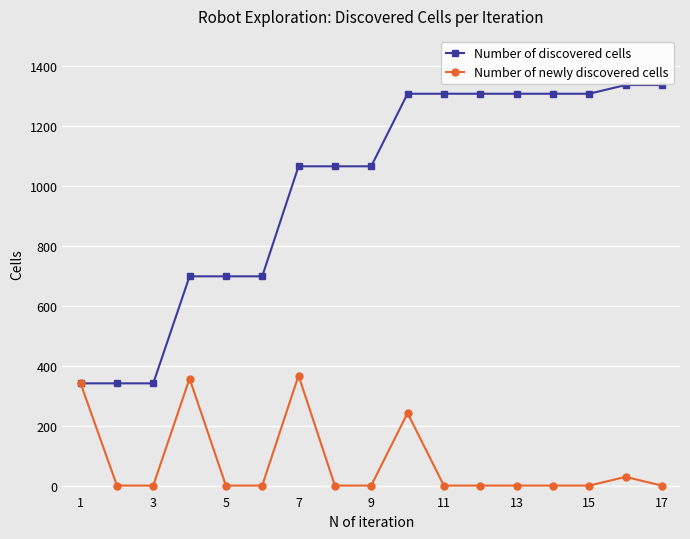

What is the highest value of the Number of discovered cells series?

1336